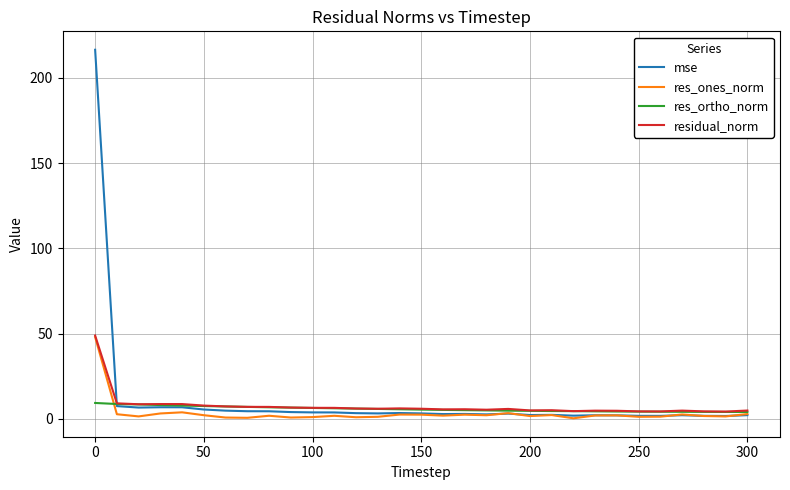

Which series has the largest range (max minus min)?

mse